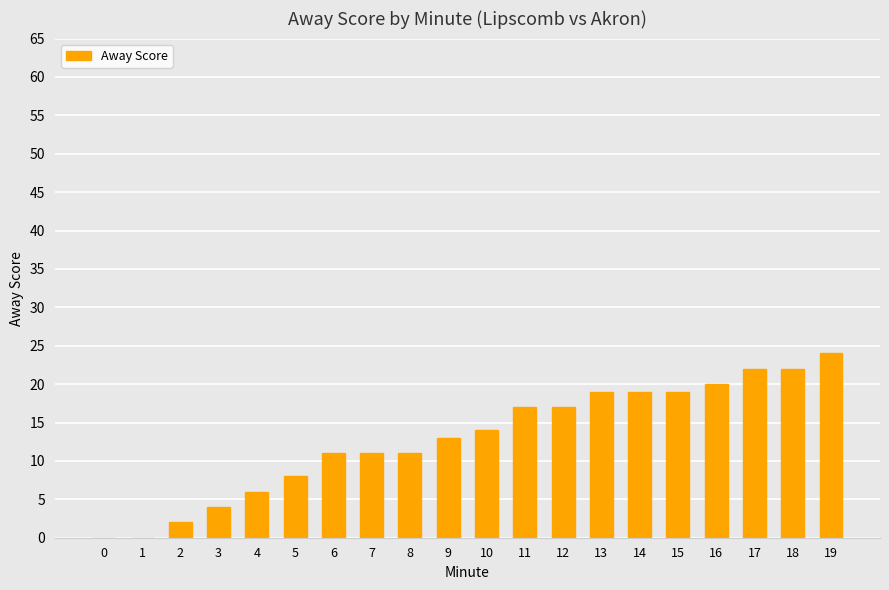

Is it true that the value at 15 is 19?

True